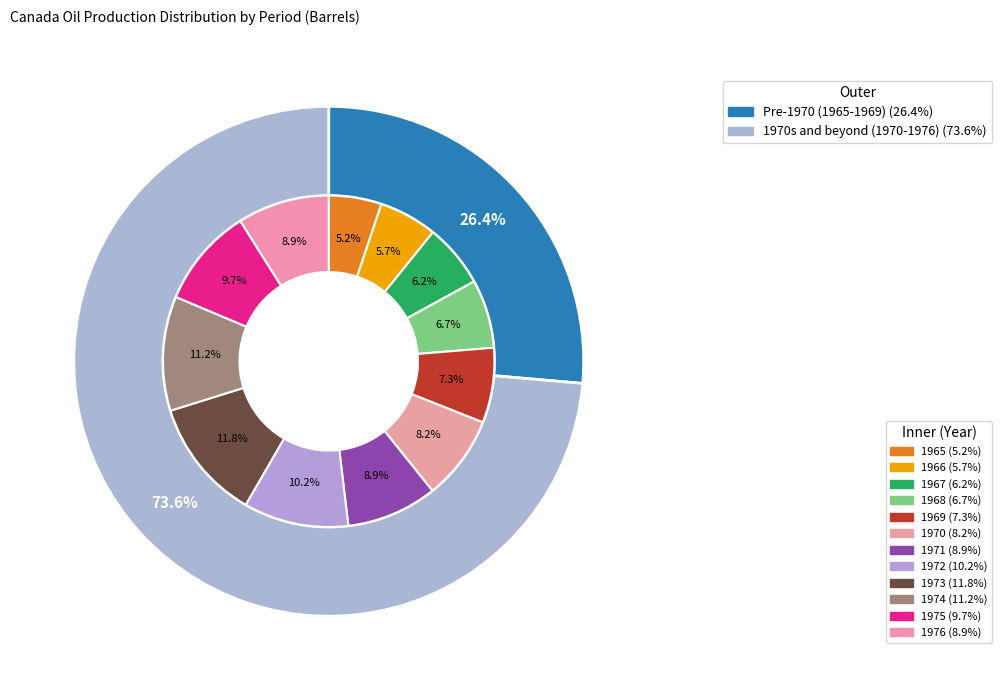

Which category has the biggest portion of the pie?

1973